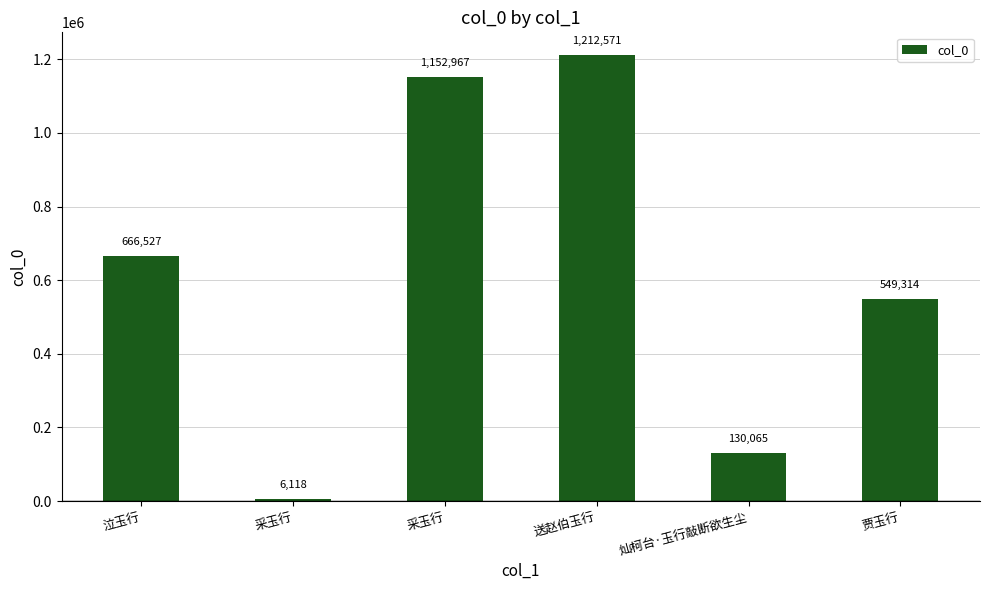

Which has a higher value, 泣玉行 or 采玉行?

泣玉行